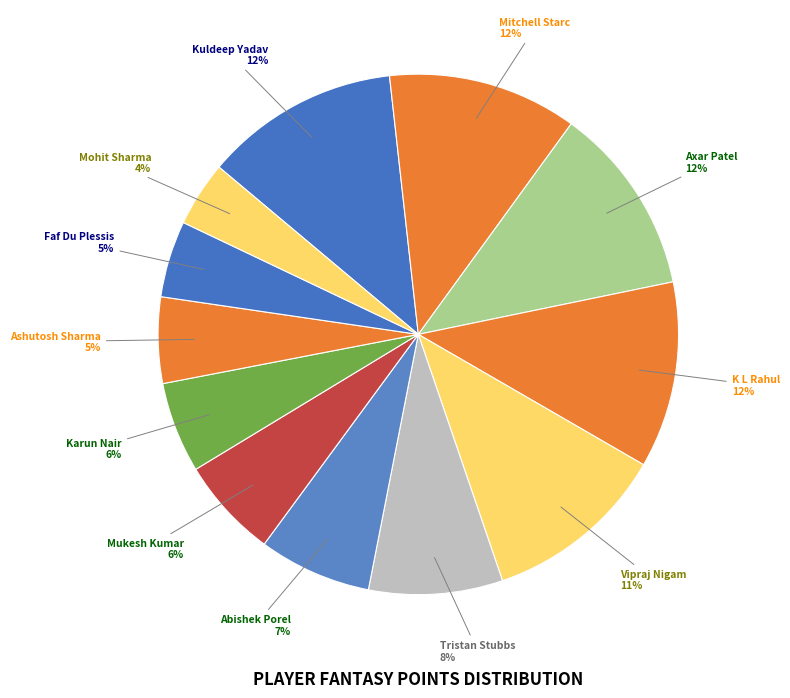

Is the sum of Abishek Porel and Mohit Sharma greater than half?

No